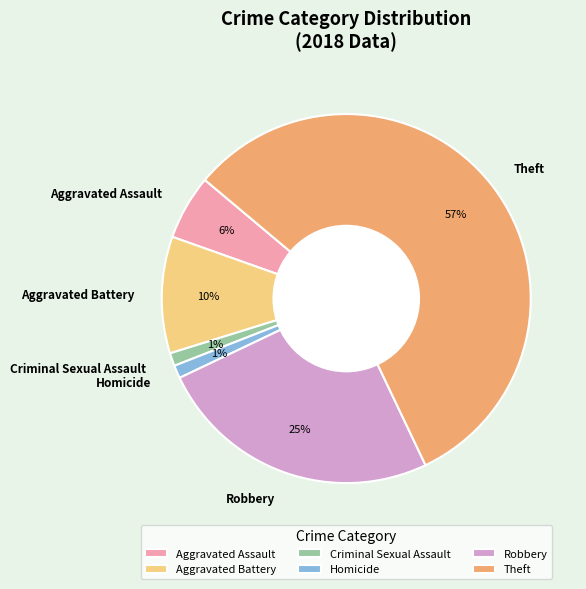

To the nearest percent, what is the combined percentage of Theft and Criminal Sexual Assault?

58%